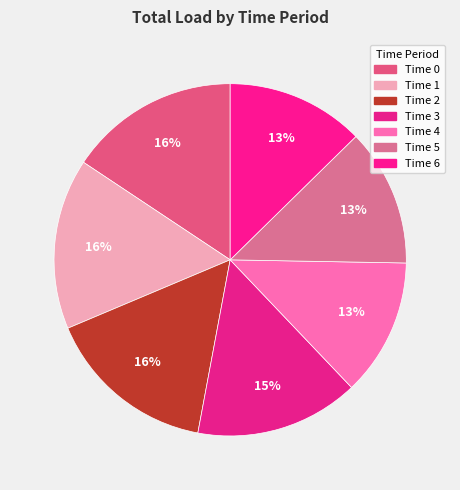

How many segments does this pie chart have?

7